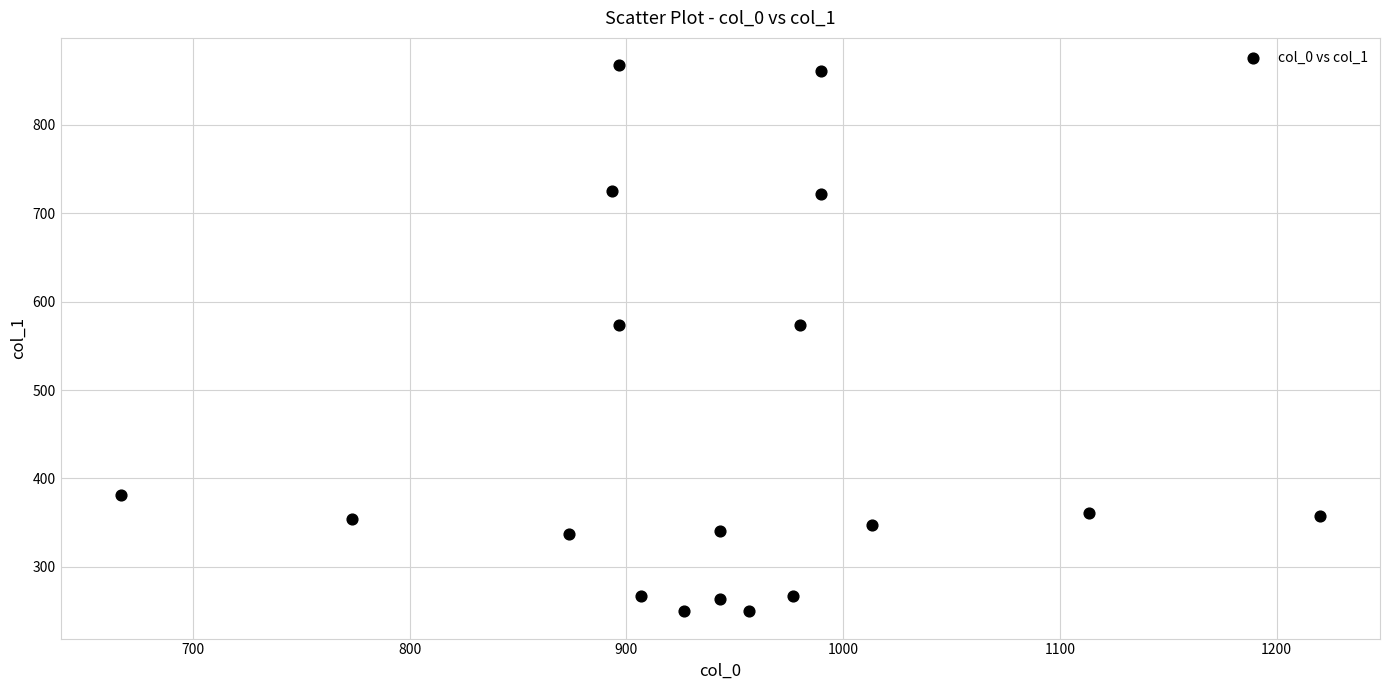

What is the range of X values (max minus min)?

553.3